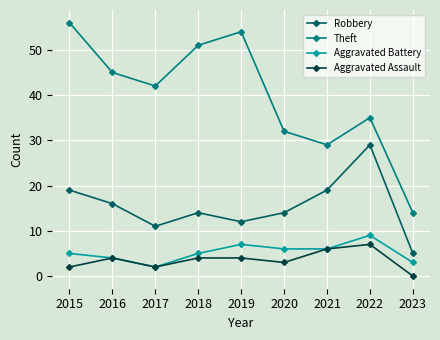

Between 2016 and 2018, which series saw the biggest shift?

Theft